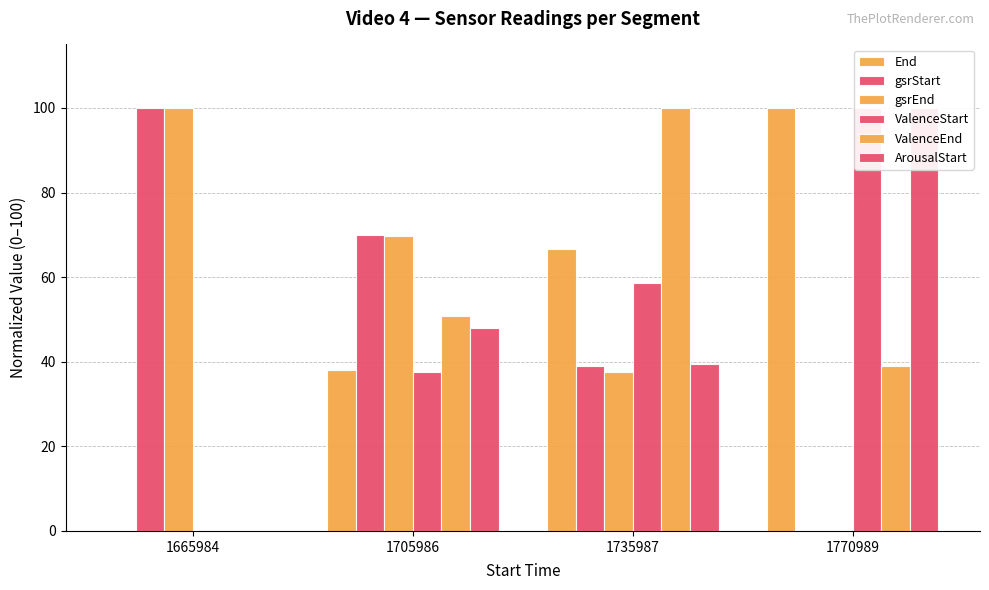

What is the total value across all series at 1665984?

200.0